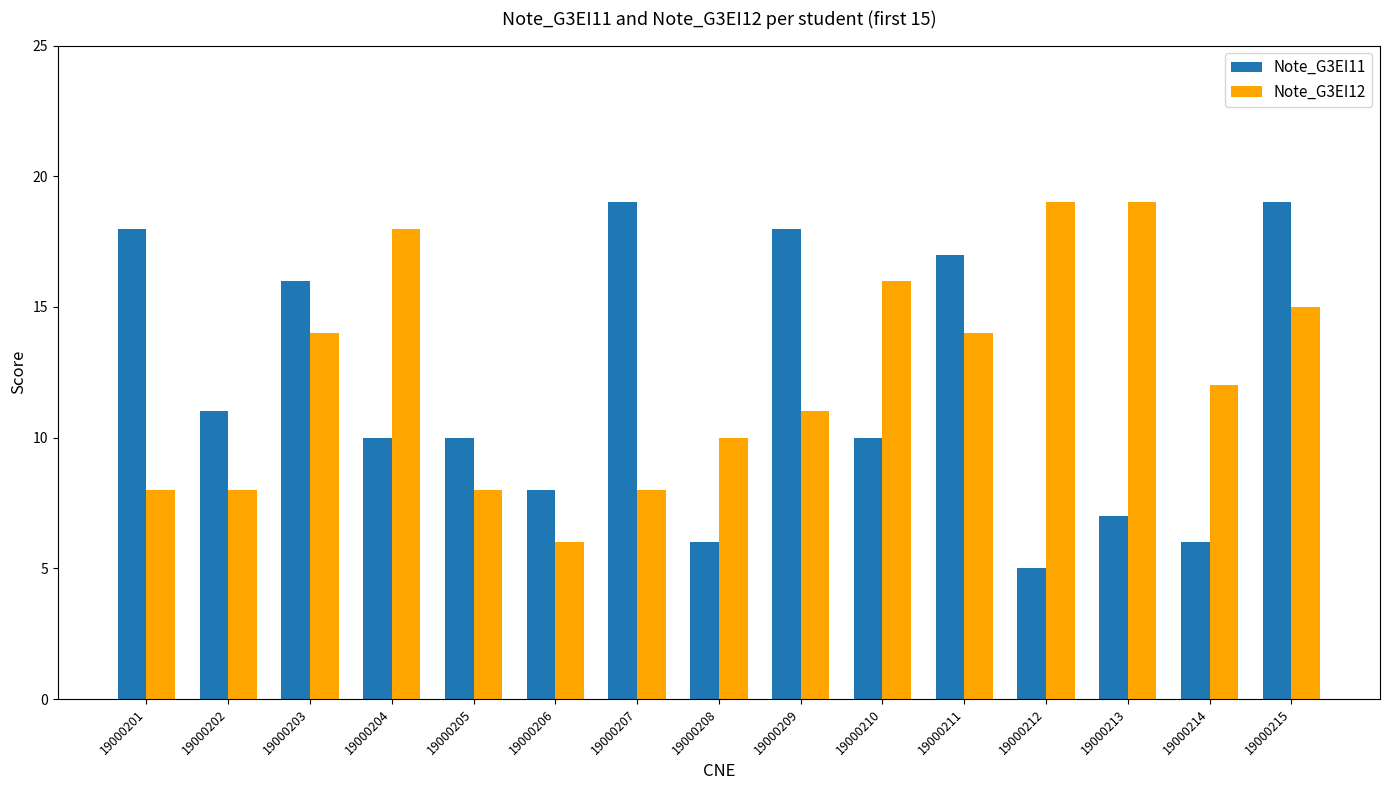

Reading left to right, what are all the values shown in this chart?

Note_G3EI11: 18	11	16	10	10	8	19	6	18	10	17	5	7	6	19
Note_G3EI12: 8	8	14	18	8	6	8	10	11	16	14	19	19	12	15